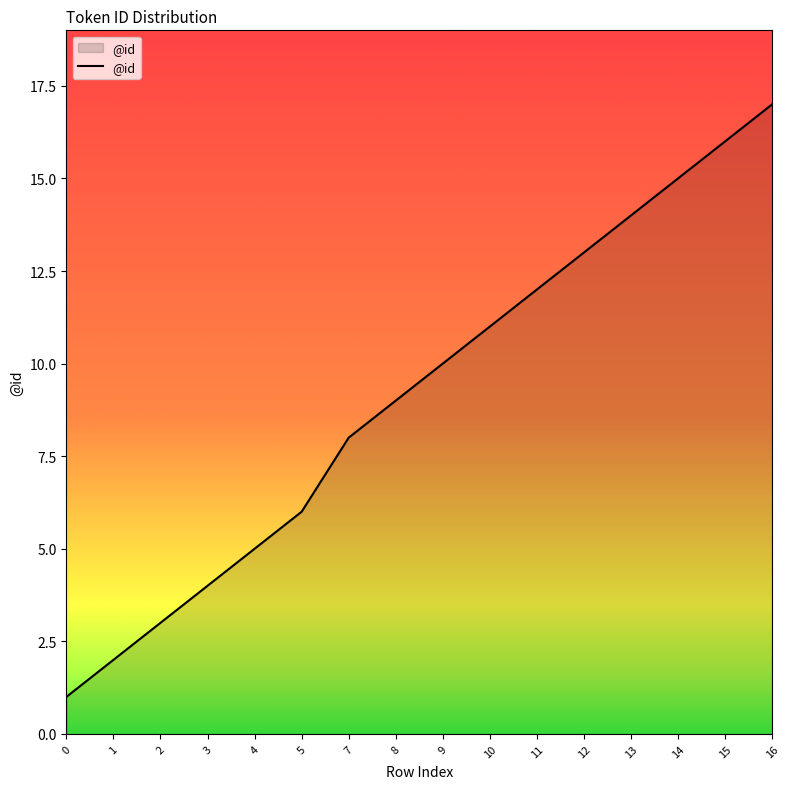

The chart shows a value of 24 at 14. True or false?

False